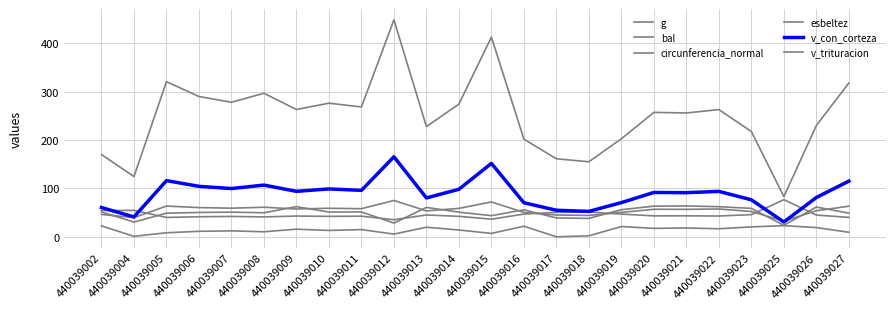

The value of bal at 440039010 is 6.1. True or false?

False